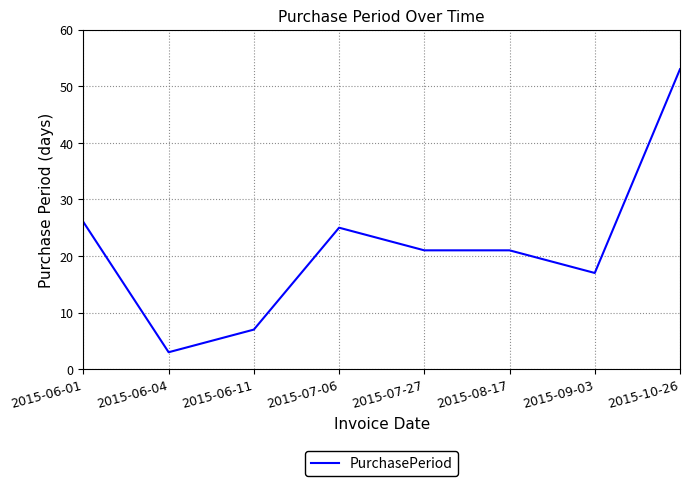

How many distinct data groups are displayed?

1